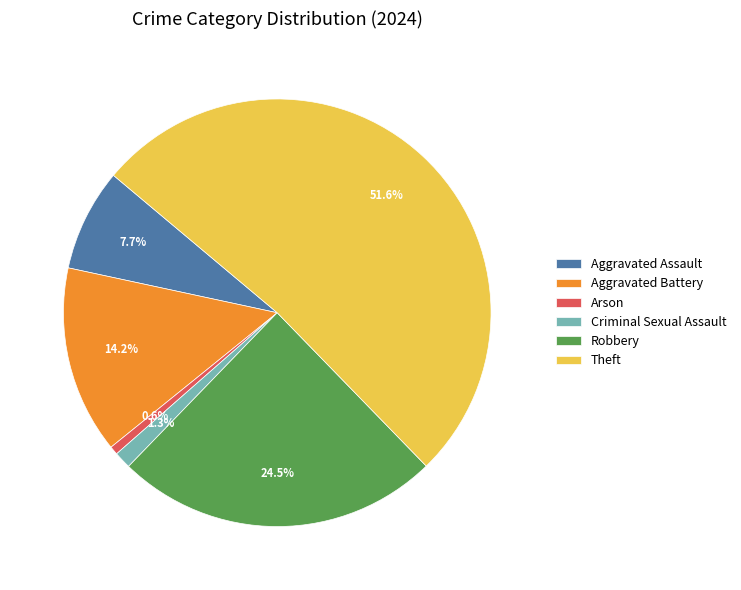

Count the number of slices in the pie.

6